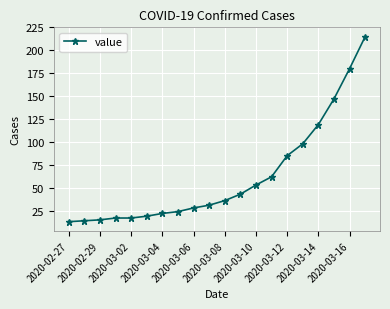

What is the minimum value shown in the chart?

13